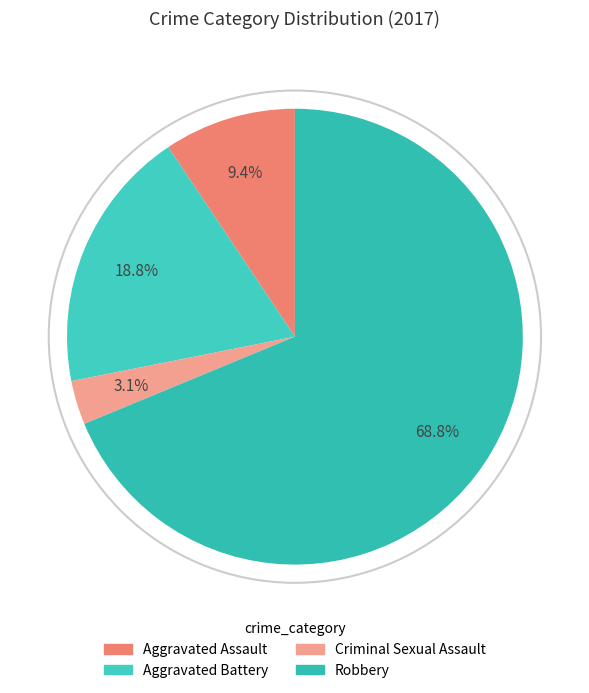

Which slice is the largest?

Robbery